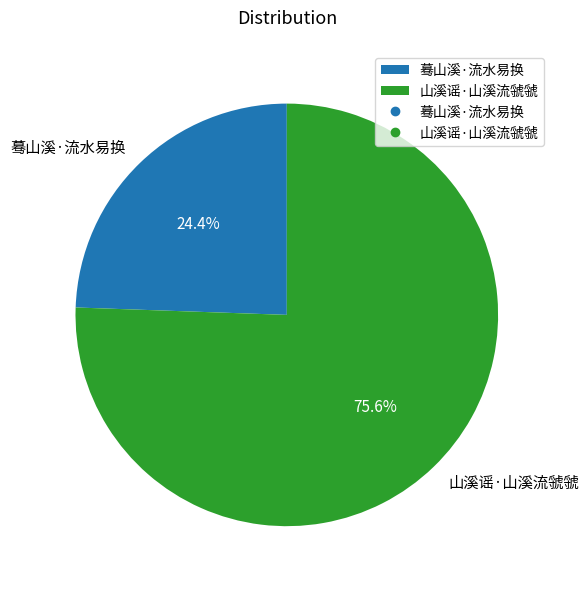

Approximately how many times larger is the value at 蓦山溪·流水易换 compared to 山溪谣·山溪流虢虢?

0.3